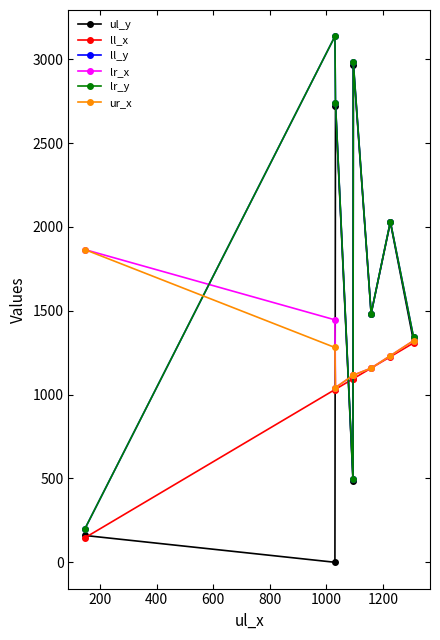

What is the difference between the maximum and minimum values in the ul_y series?

2968